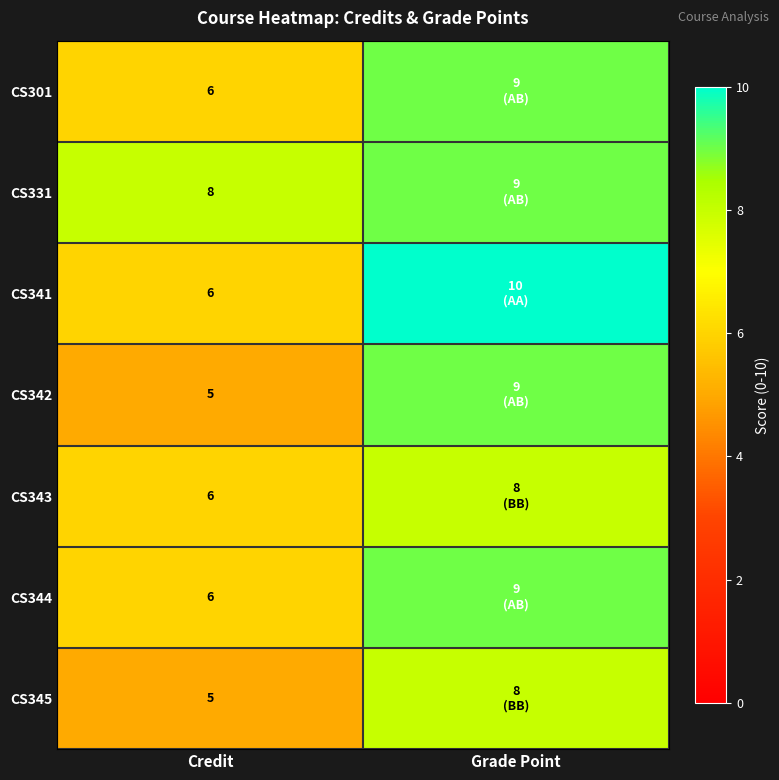

What is the total value across all series at Credit?

42